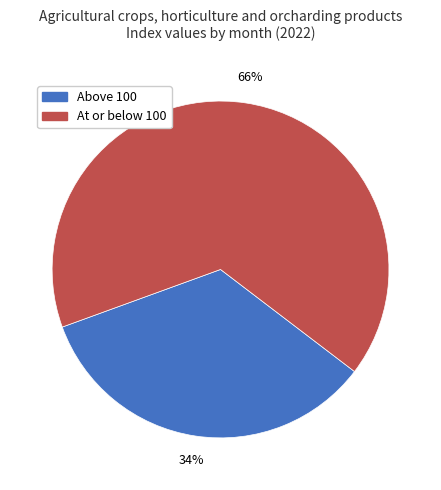

Does any single category account for the majority?

Yes